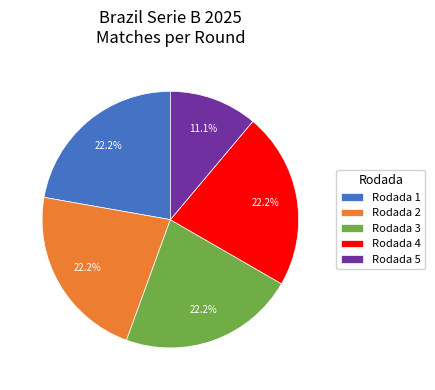

Which slice is the smallest?

Rodada 5